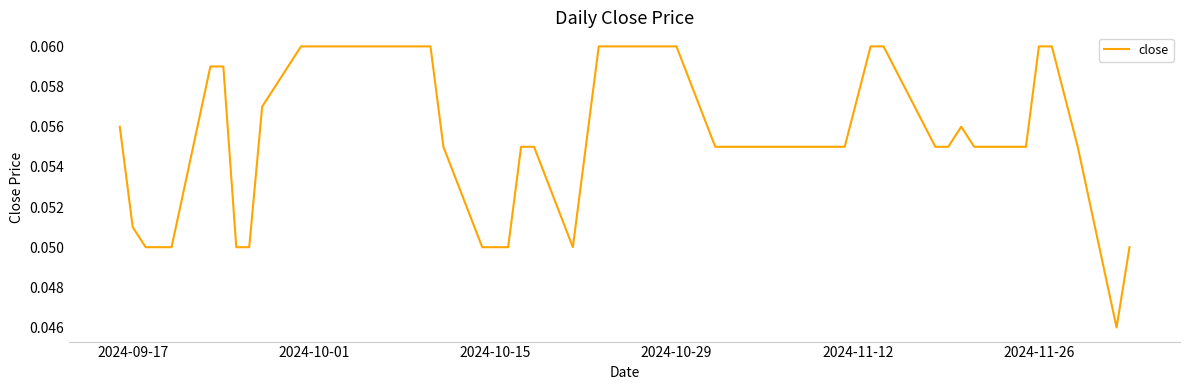

What is the sum of all values?

2.2